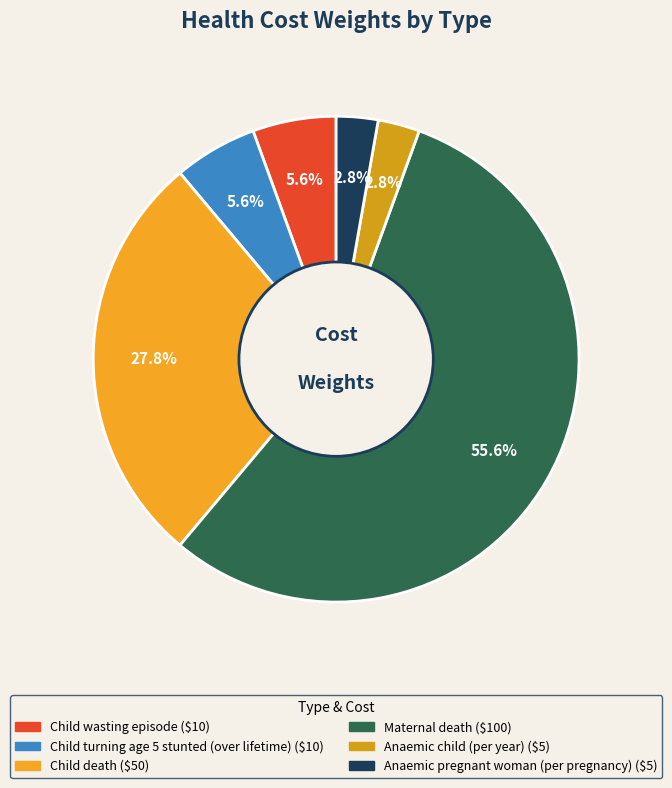

What percentage is the Child wasting episode slice, to the nearest percent?

6%